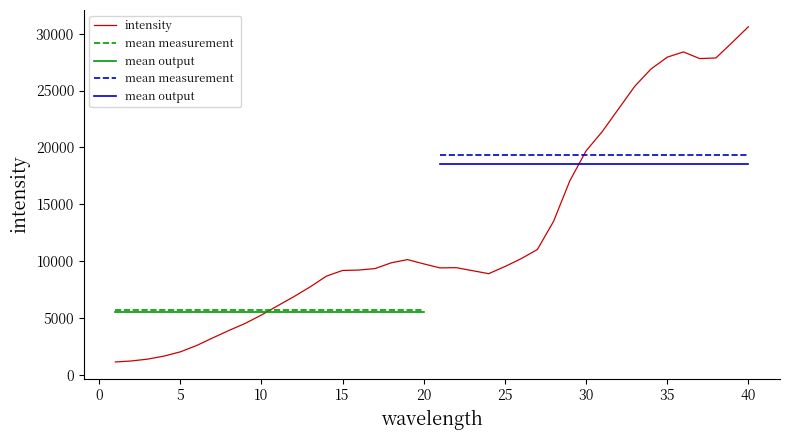

What is the lowest value of the intensity series?

1170